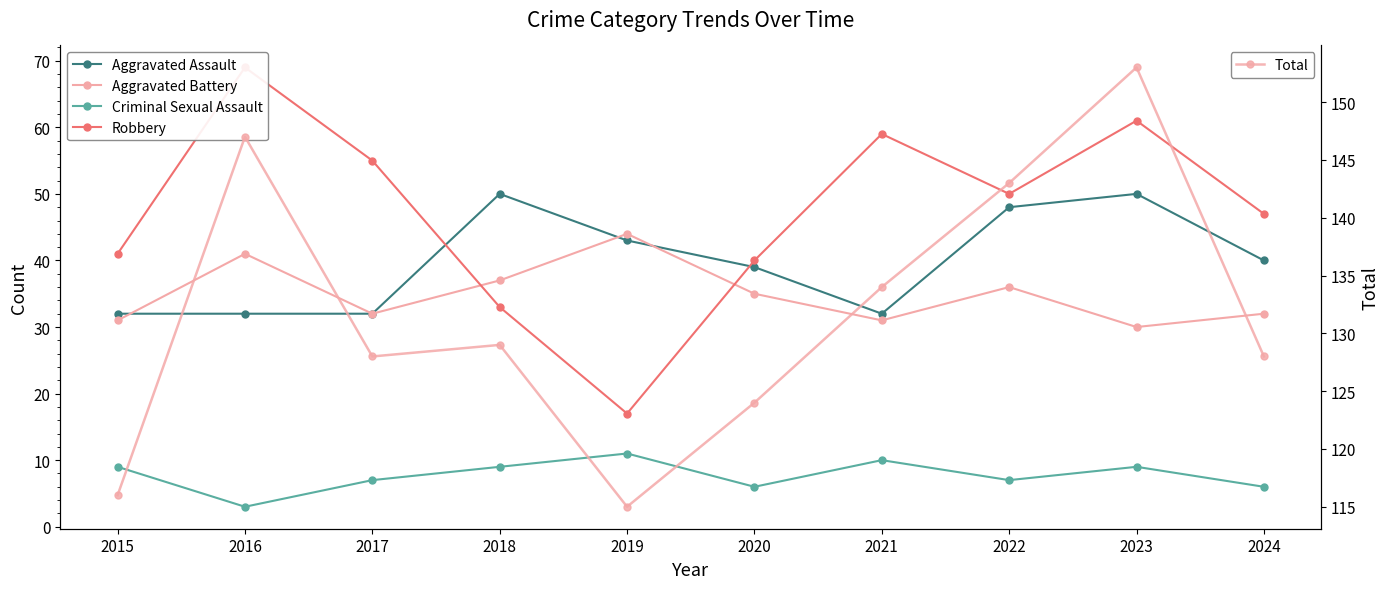

After their last crossing, which series has the higher values: Aggravated Assault or Aggravated Battery?

Aggravated Assault